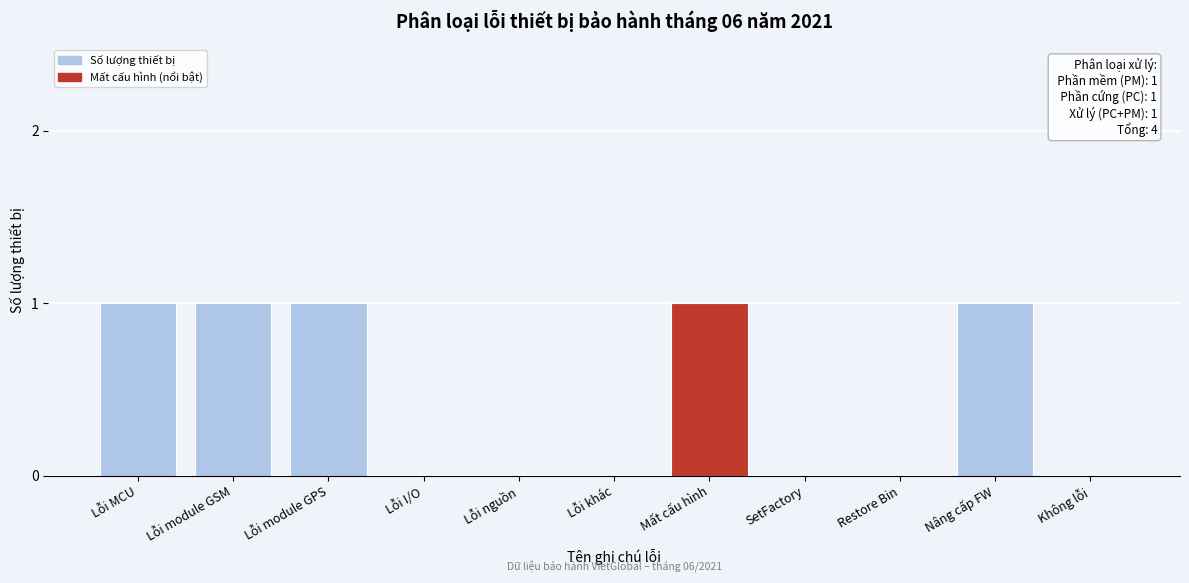

Reading left to right, list all the values displayed in this chart.

Lỗi MCU=1	Lỗi module GSM=1	Lỗi module GPS=1	Lỗi I/O=0	Lỗi nguồn=0	Lỗi khác=0	Mất cấu hình=1	SetFactory=0	Restore Bin=0	Nâng cấp FW=1	Không lỗi=0